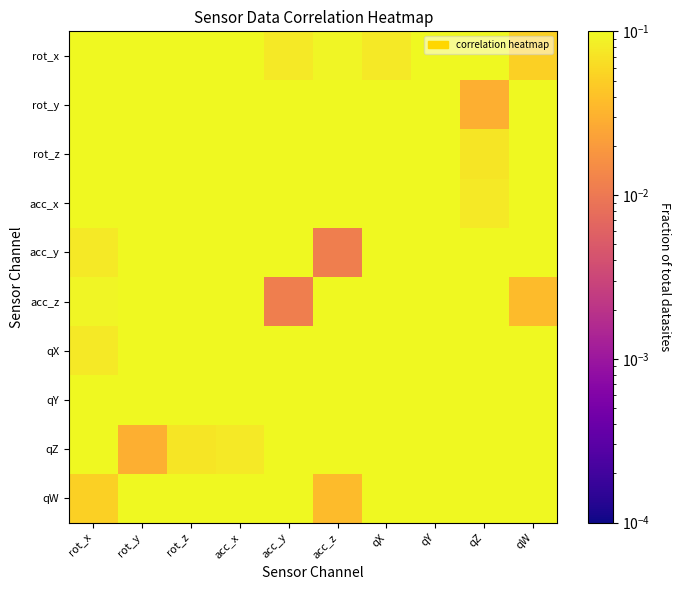

At rot_x, list the series in order from largest to smallest.

rot_x, rot_y, acc_x, qZ, qY, rot_z, acc_z, acc_y, qX, qW